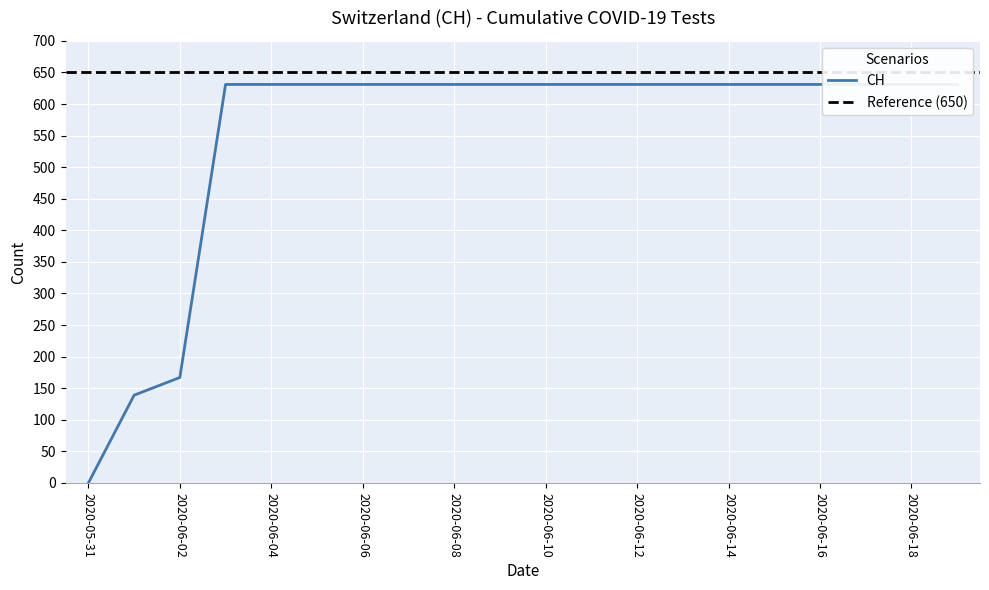

The chart shows a value of 631 at 2020-06-17. True or false?

True